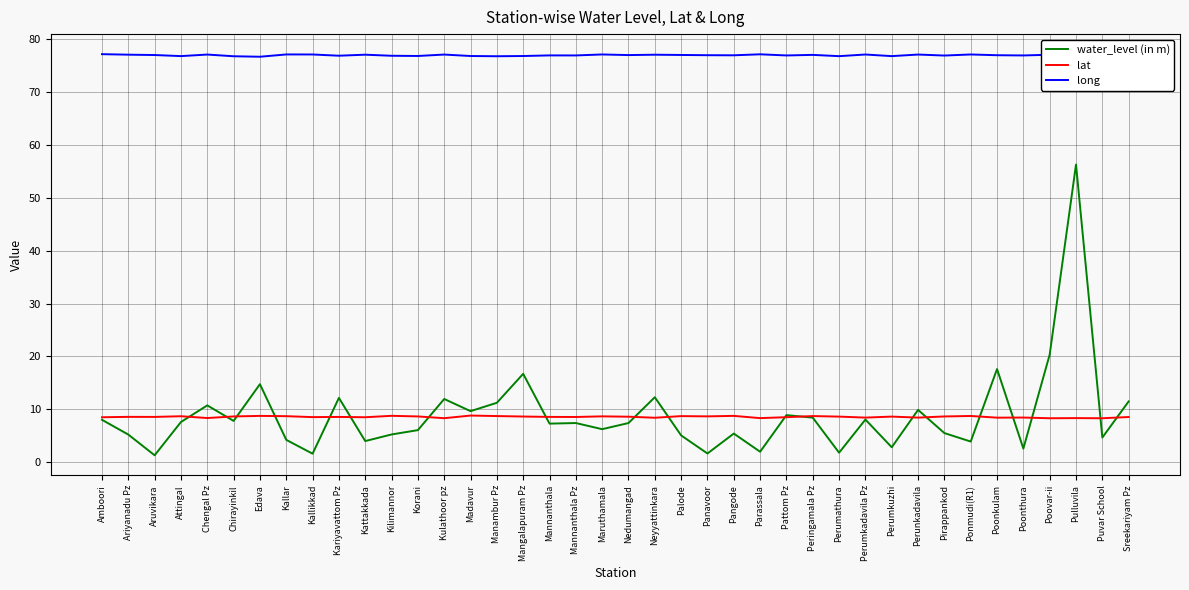

What is the spread (max minus min) of values at Peringamala Pz?

68.6